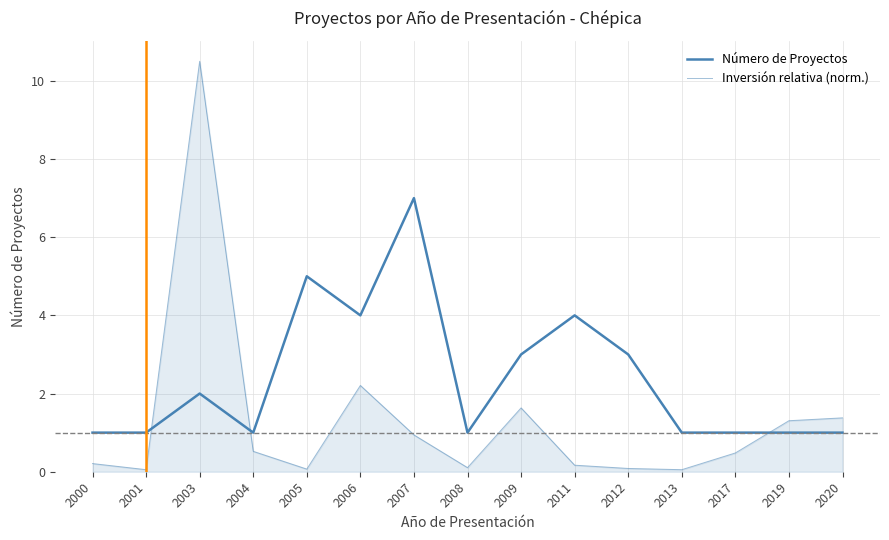

At which category does Número de Proyectos reach its first local valley?

2004